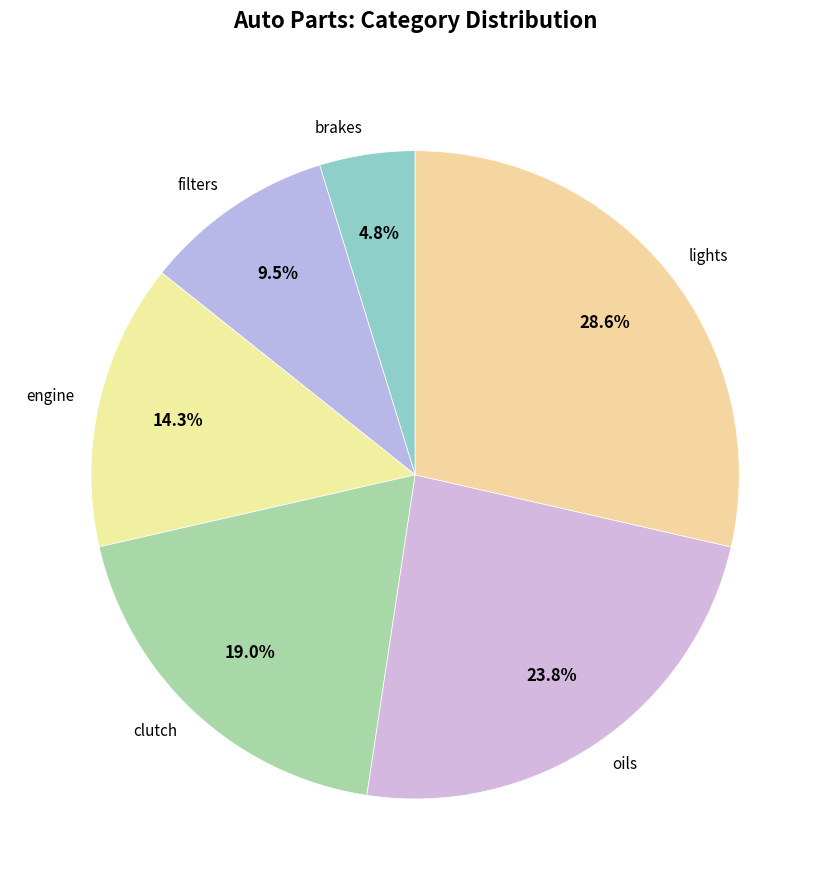

What is the ratio of the value at clutch to the value at brakes?

4.0